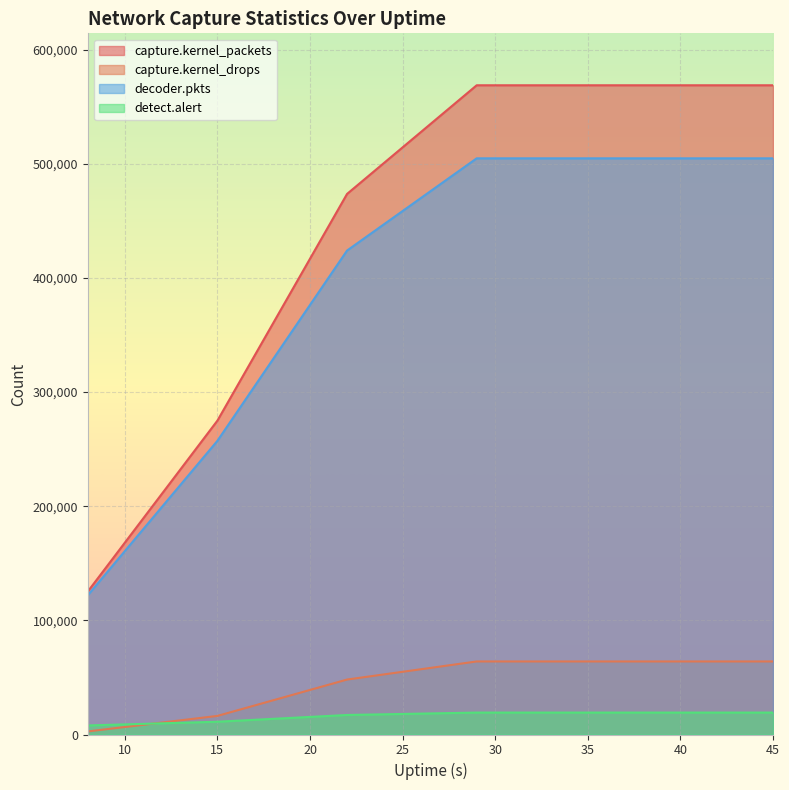

What is the value of the capture.kernel_drops point at the 7th from the left?

64004